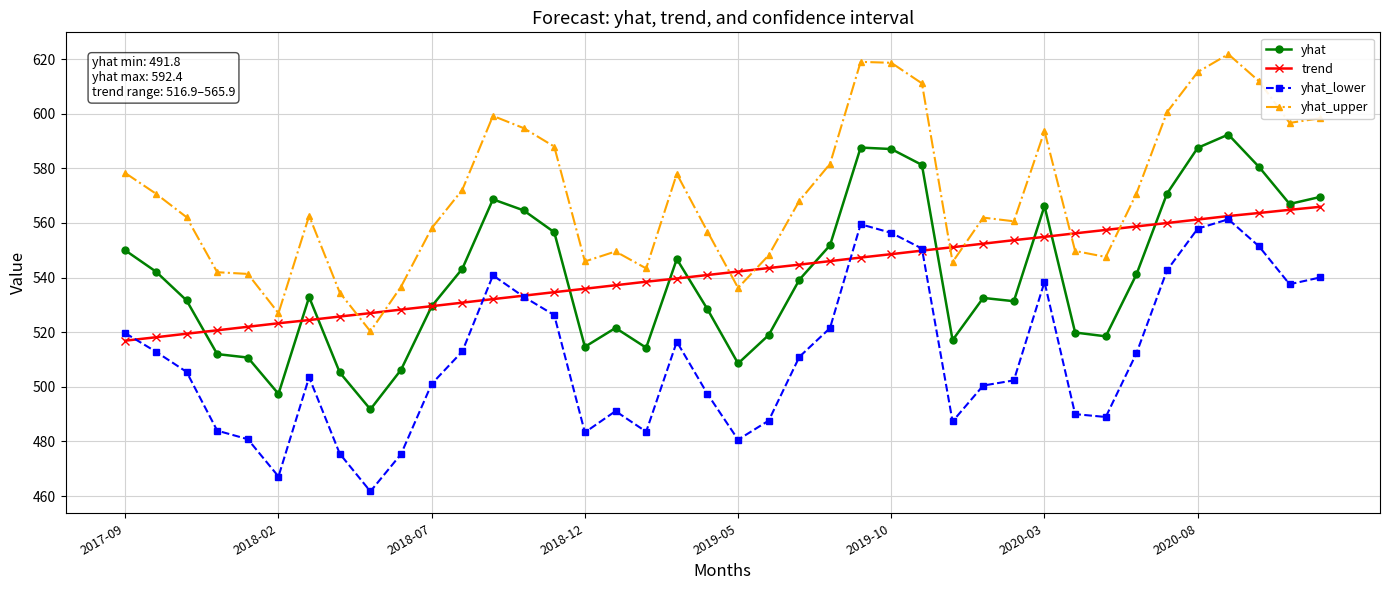

True or false: yhat_upper and yhat cross at least once.

False